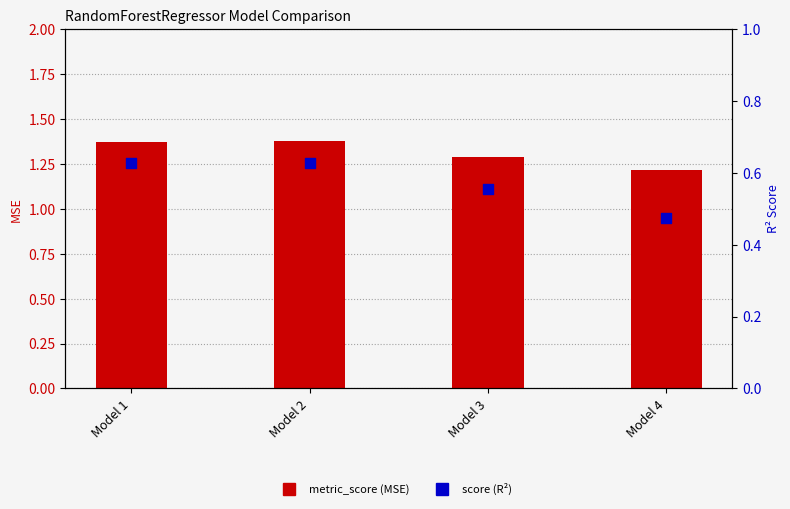

Which series reaches the minimum Y coordinate?

score (R²)